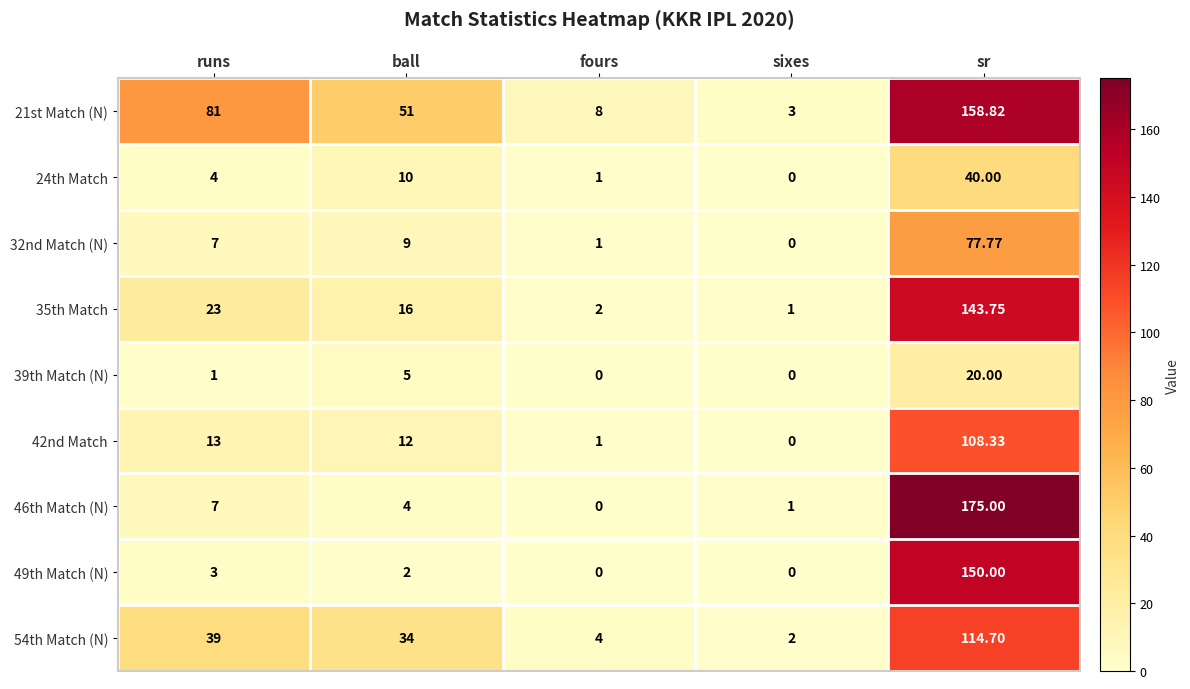

Is the value of 54th Match (N) at fours greater than the value of 39th Match (N) at sr?

No